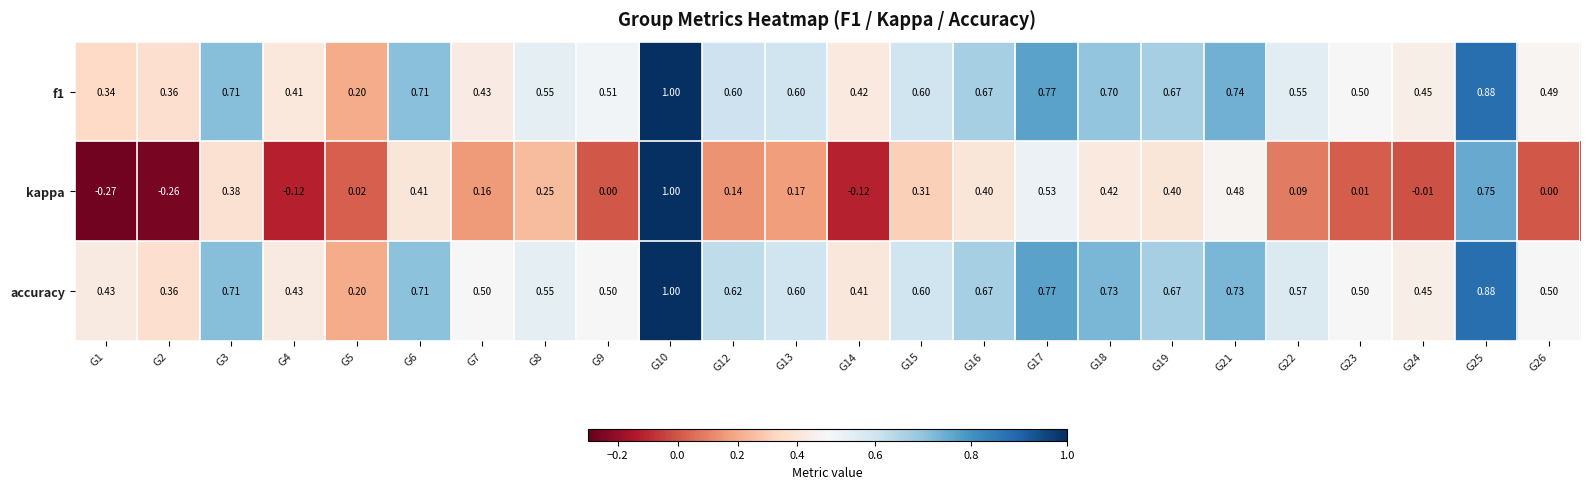

Which series has the largest range (max minus min)?

kappa